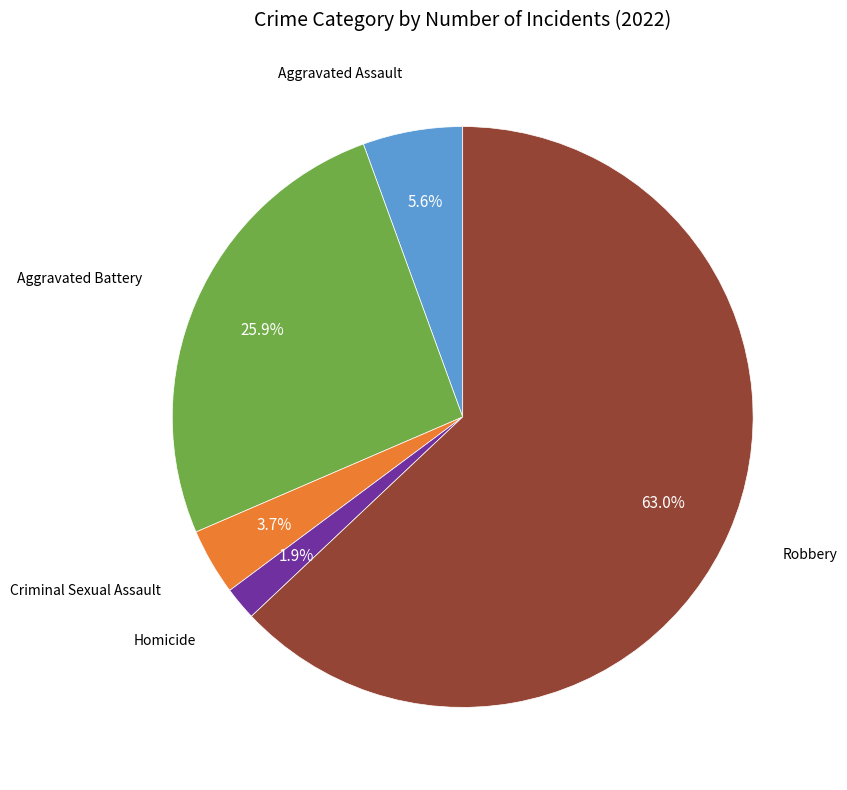

How many slices are in this pie chart?

5